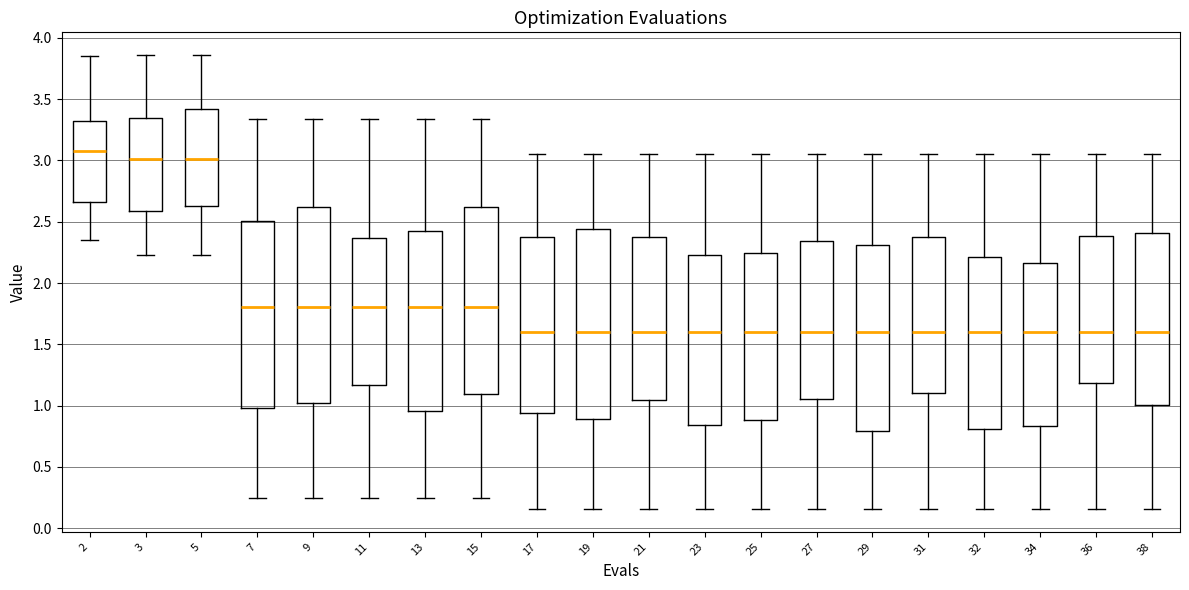

Reading left to right, read every box against the y-axis: the position of its median line, the range the box covers, and the ends of its whiskers. The values are not printed on the chart, so give them approximately, as read against the axis.

2: median 3.05, box 2.65 to 3.30, whiskers 2.35 to 3.85
3: median 3.00, box 2.60 to 3.35, whiskers 2.25 to 3.85
5: median 3.00, box 2.65 to 3.40, whiskers 2.25 to 3.85
7: median 1.80, box 1.00 to 2.50, whiskers 0.25 to 3.35
9: median 1.80, box 1.00 to 2.60, whiskers 0.25 to 3.35
11: median 1.80, box 1.15 to 2.35, whiskers 0.25 to 3.35
13: median 1.80, box 0.95 to 2.45, whiskers 0.25 to 3.35
15: median 1.80, box 1.10 to 2.60, whiskers 0.25 to 3.35
17: median 1.60, box 0.95 to 2.40, whiskers 0.15 to 3.05
19: median 1.60, box 0.90 to 2.45, whiskers 0.15 to 3.05
21: median 1.60, box 1.05 to 2.35, whiskers 0.15 to 3.05
23: median 1.60, box 0.85 to 2.25, whiskers 0.15 to 3.05
25: median 1.60, box 0.90 to 2.25, whiskers 0.15 to 3.05
27: median 1.60, box 1.05 to 2.35, whiskers 0.15 to 3.05
29: median 1.60, box 0.80 to 2.30, whiskers 0.15 to 3.05
31: median 1.60, box 1.10 to 2.40, whiskers 0.15 to 3.05
32: median 1.60, box 0.80 to 2.20, whiskers 0.15 to 3.05
34: median 1.60, box 0.85 to 2.15, whiskers 0.15 to 3.05
36: median 1.60, box 1.20 to 2.40, whiskers 0.15 to 3.05
38: median 1.60, box 1.00 to 2.40, whiskers 0.15 to 3.05